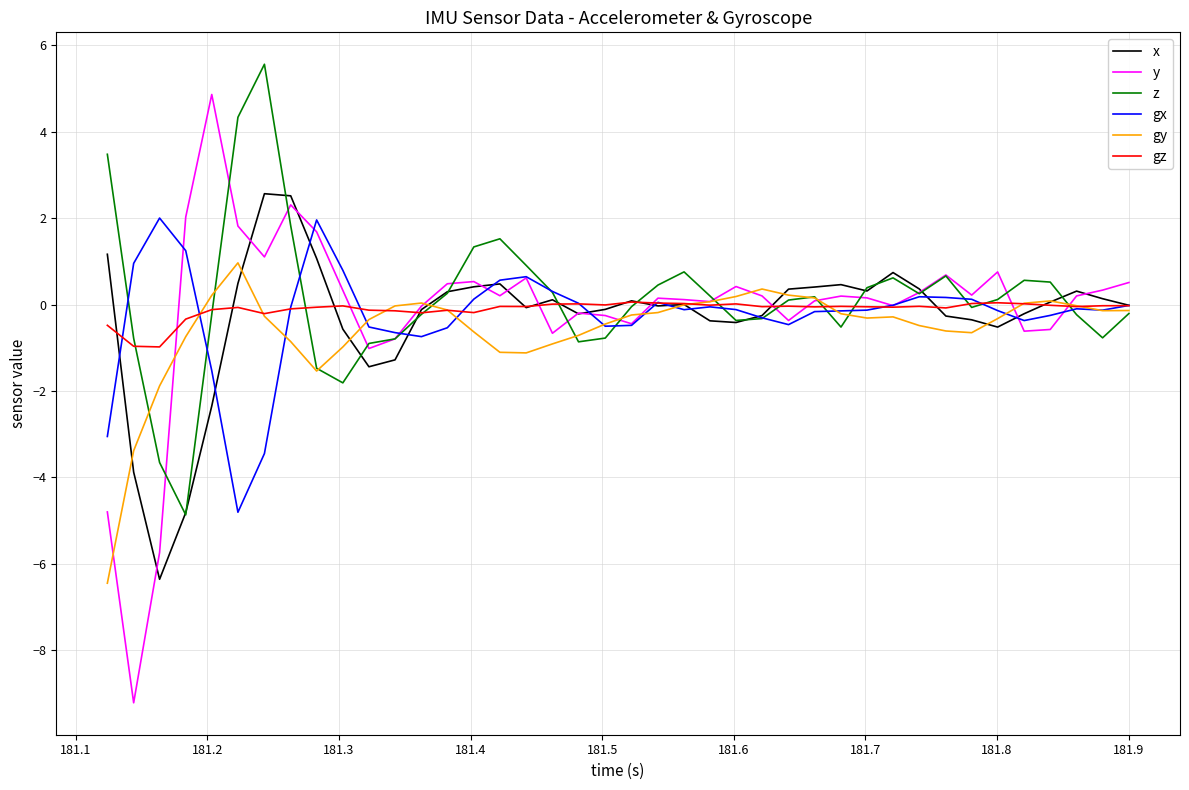

What is the maximum value for gy?

1.0